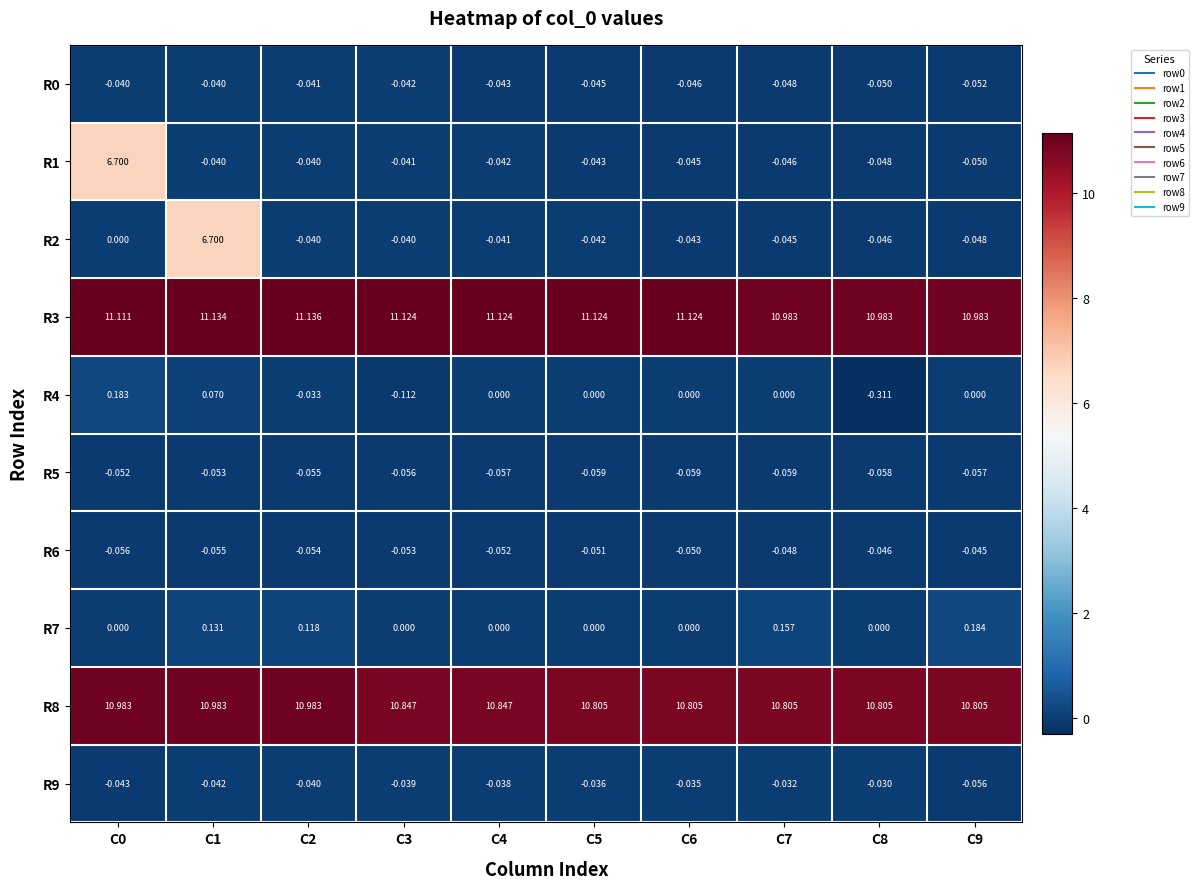

Is the value of R2 at C5 greater than the value of R0 at C8?

Yes